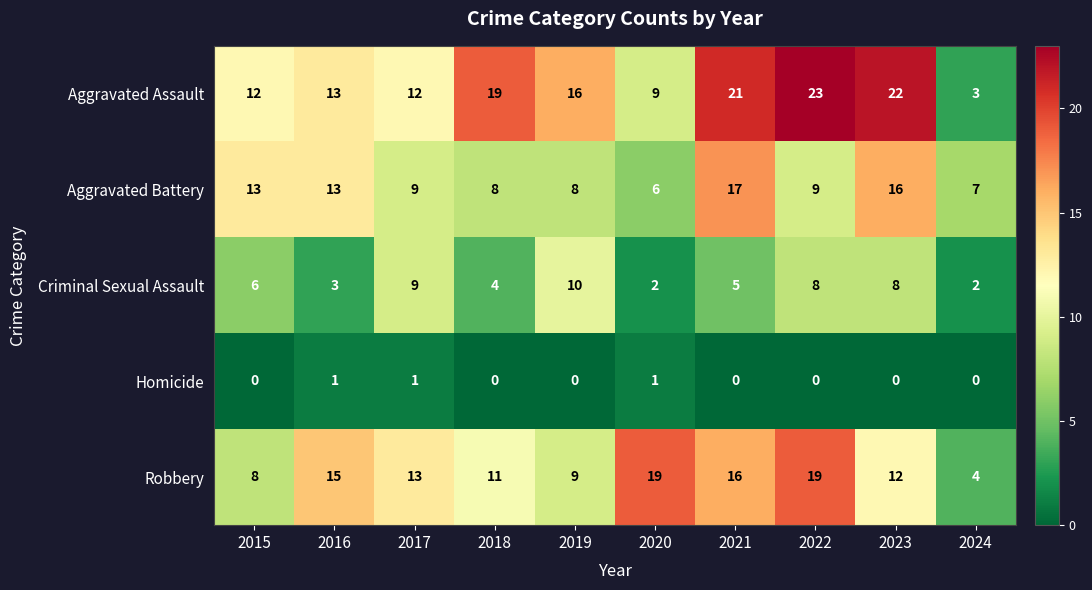

What is the total value across all series at 2018?

42